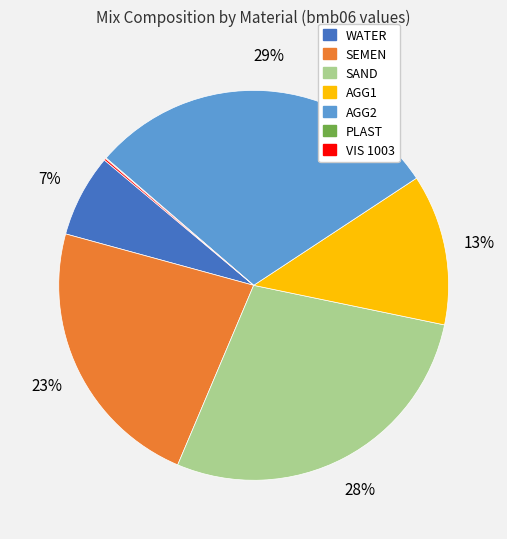

Combined, do SAND and SEMEN account for over 50%?

Yes